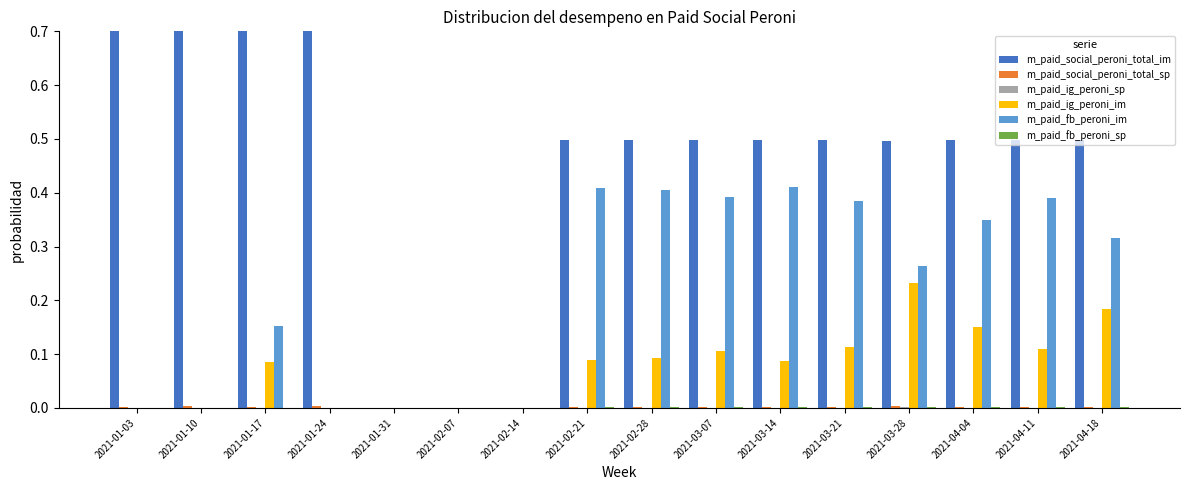

The m_paid_social_peroni_total_im series shows 0.3 at 2021-03-07. True or false?

False